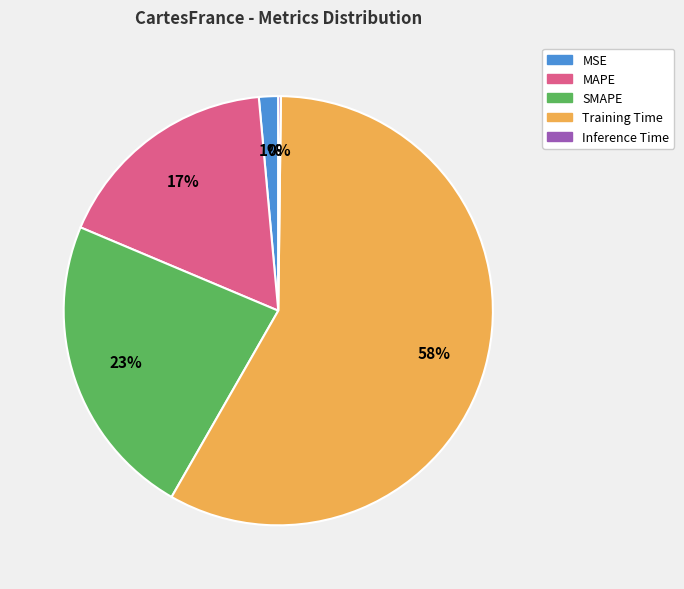

To the nearest percent, what portion does MSE represent?

1%